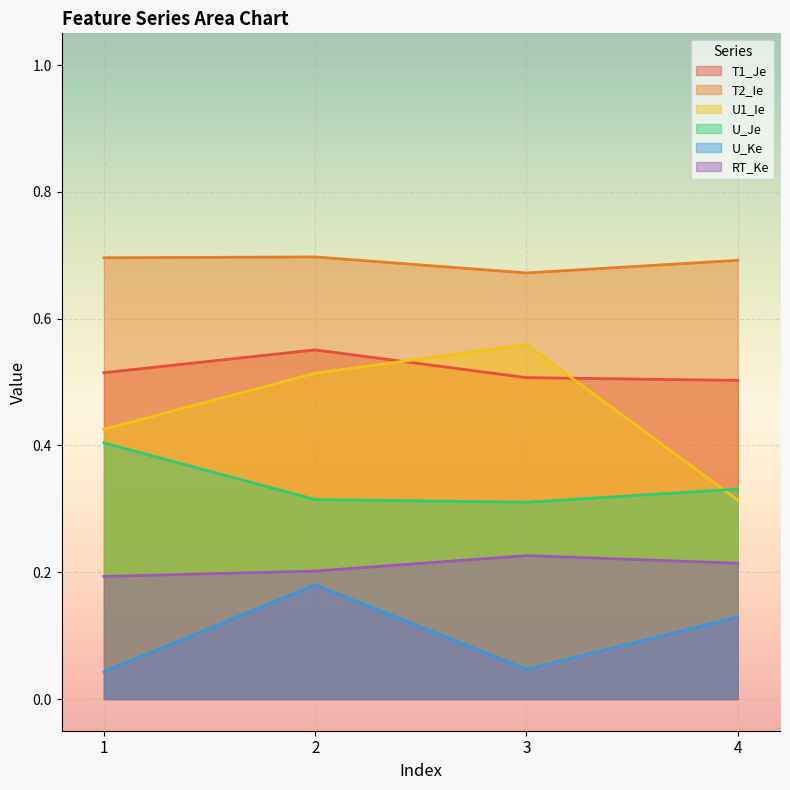

Is the value of T2_Ie at 2 greater than the value of U1_Ie at 4?

Yes